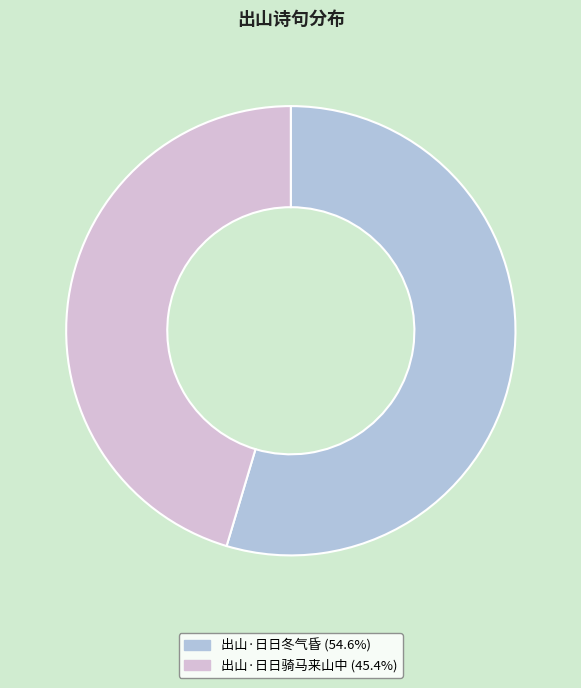

Is there any slice that represents more than half of the pie?

Yes